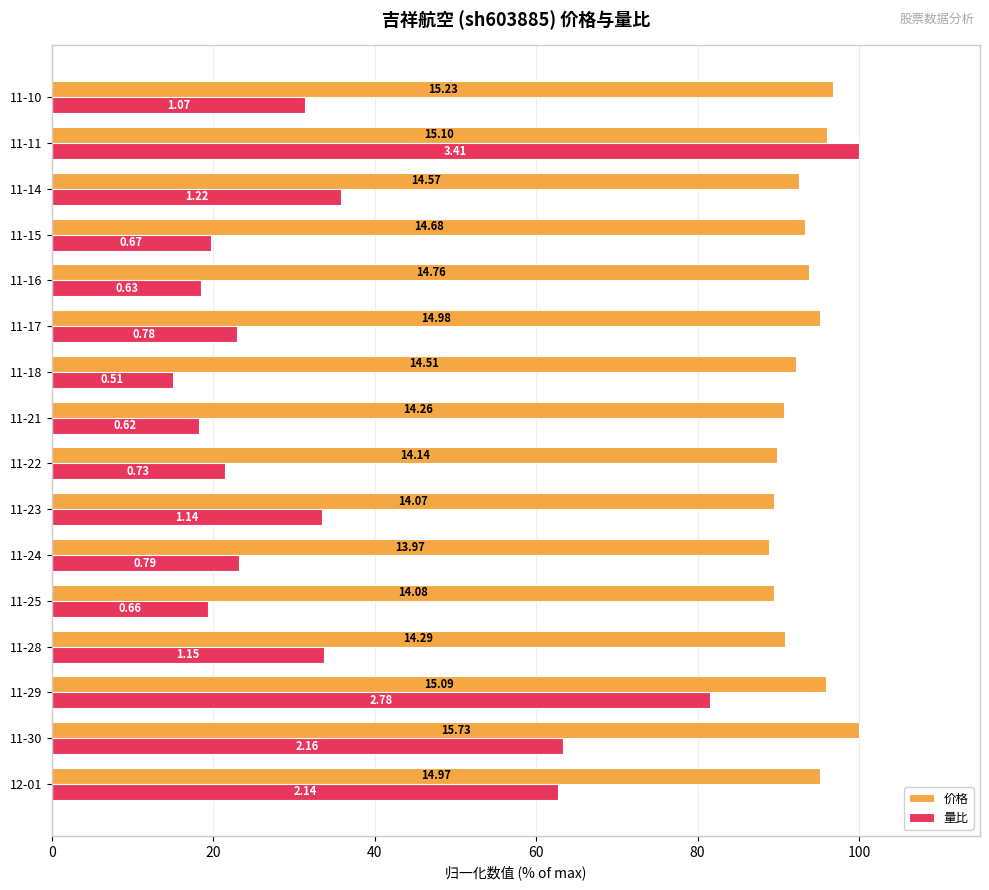

What is the difference between the second highest and second lowest values in the 量比 series?

63.3